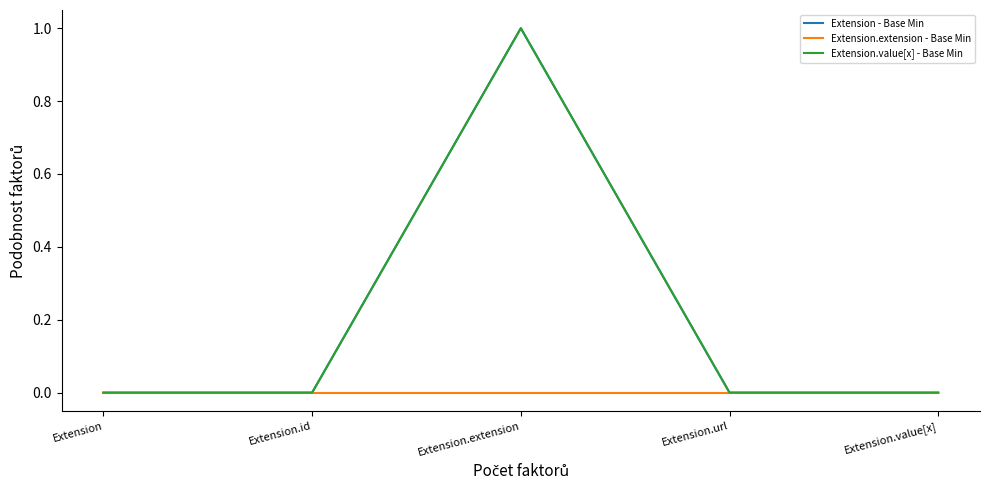

How many lines are shown in the chart?

3